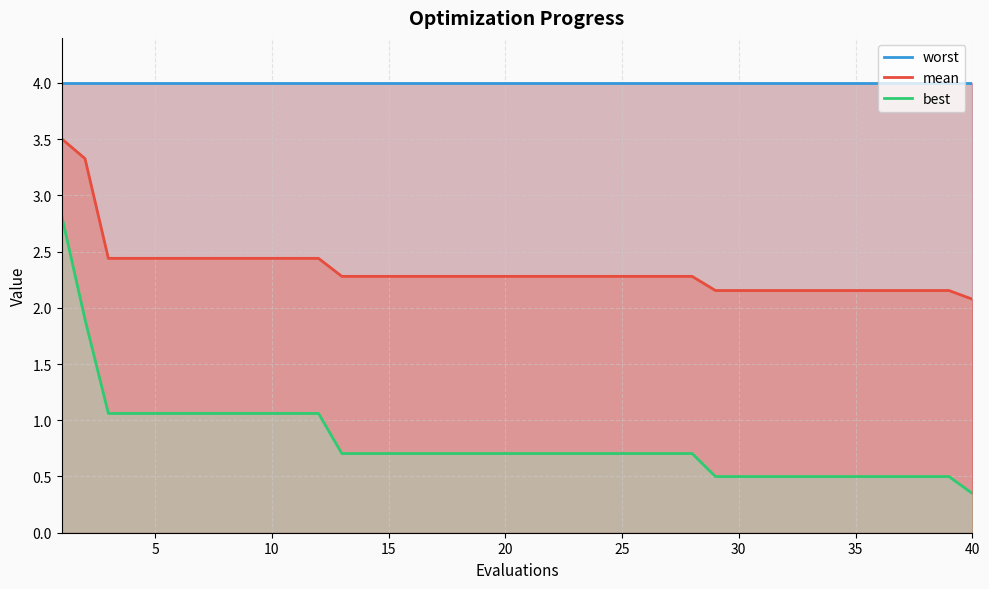

What is the minimum value for mean?

2.1